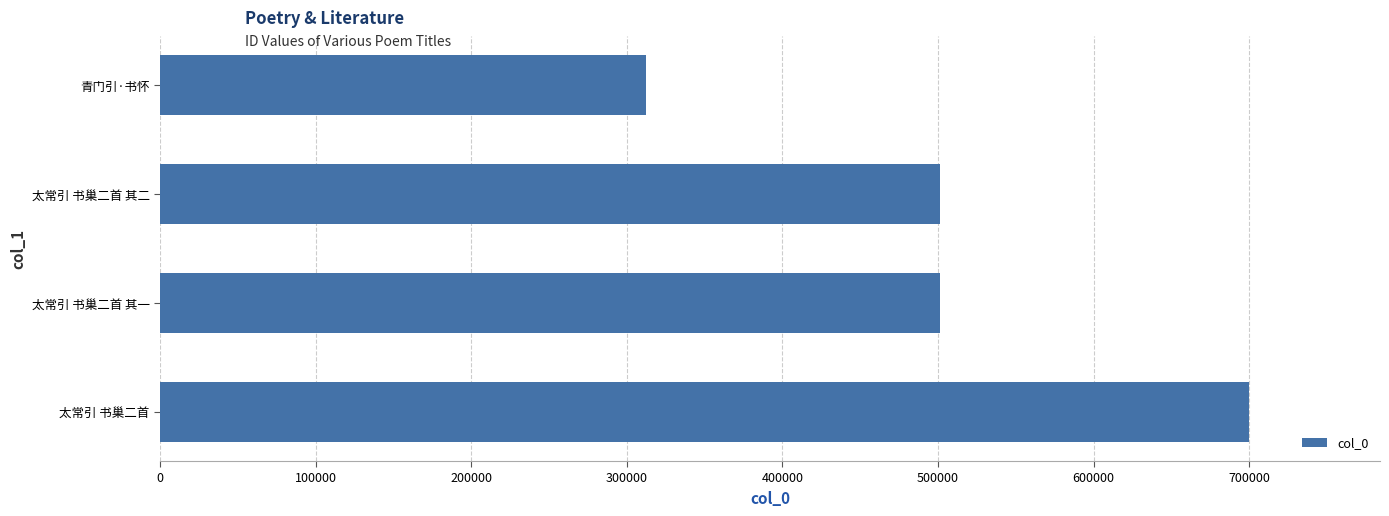

Is it true that the value at 青门引·书怀 is 312239?

True